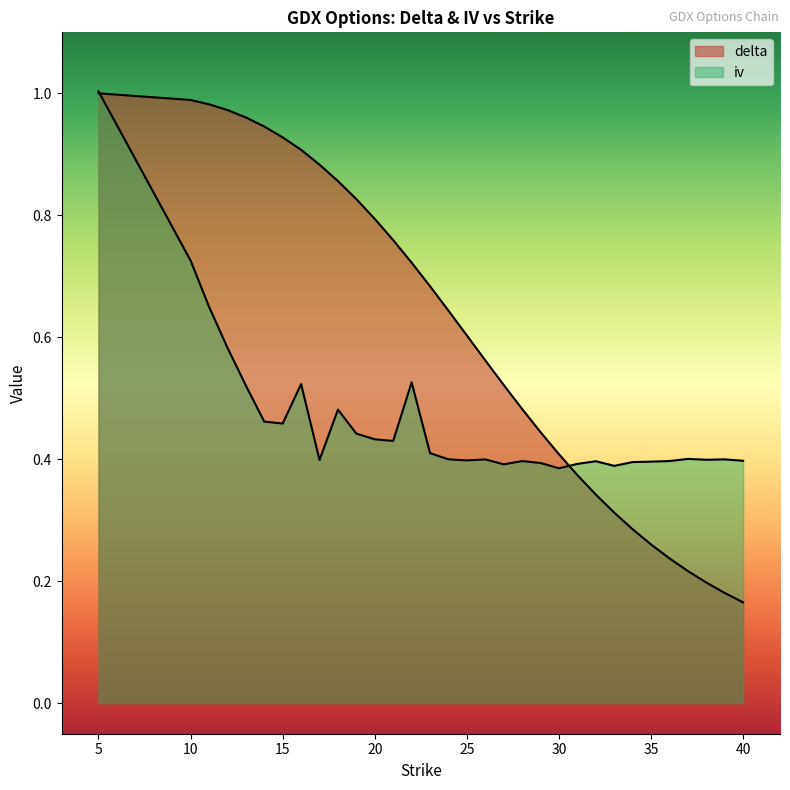

Between 36 and 13, which is larger?

13